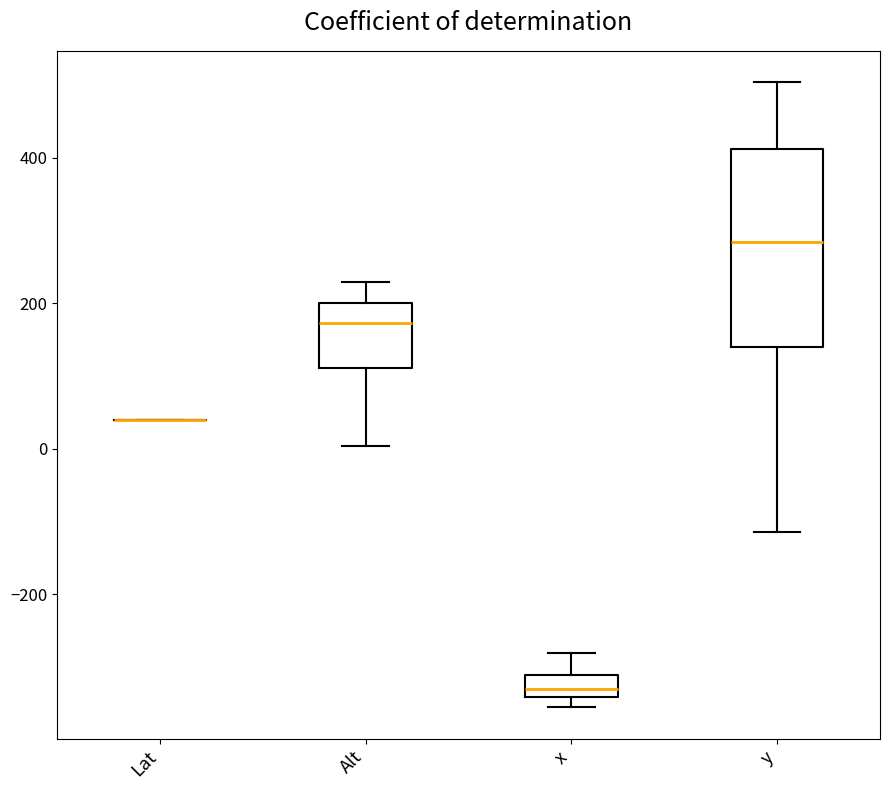

Where does the median line of the box for y sit on the y-axis? The values are not printed on the chart, so give them approximately, as read against the axis.

280